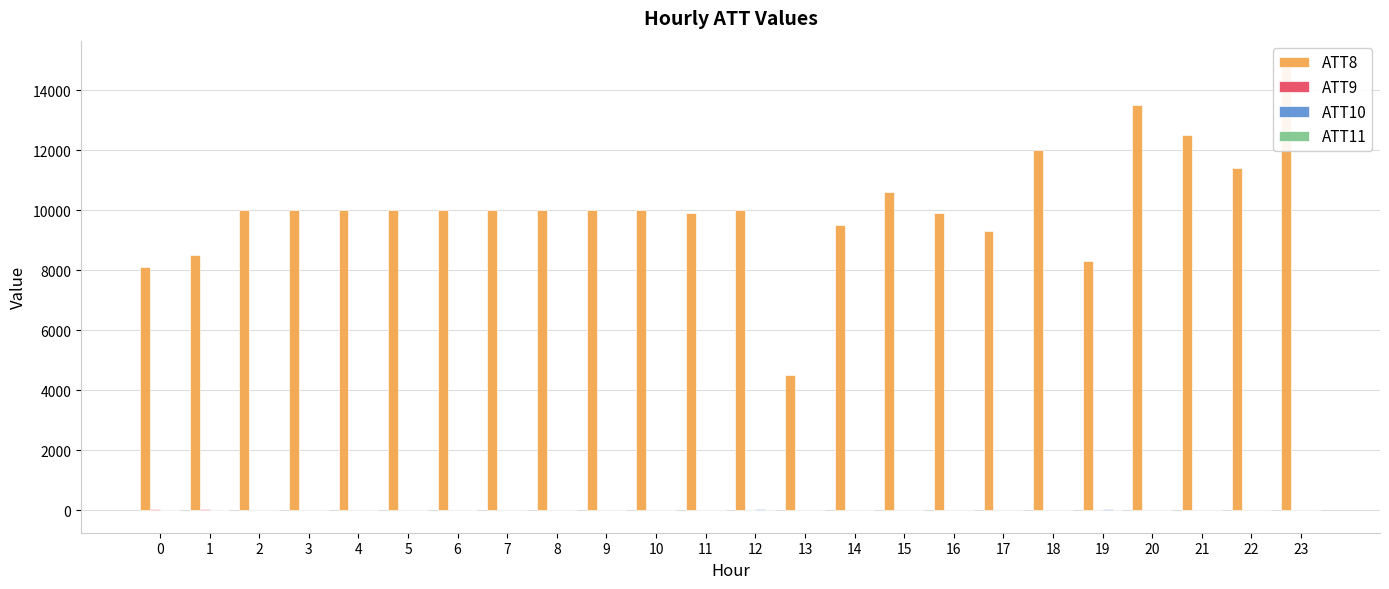

What is the approximate value of ATT8 at 9?

10000.0